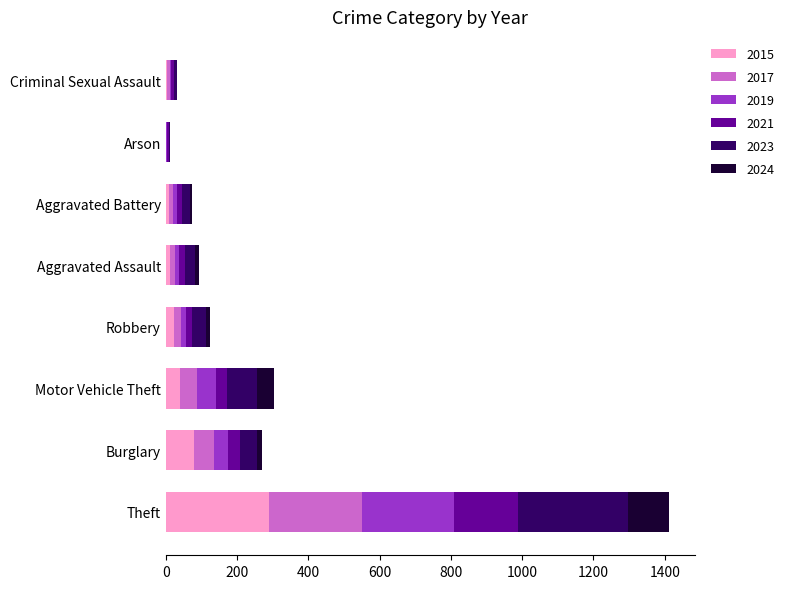

At which category is the sum across all series the highest?

Theft